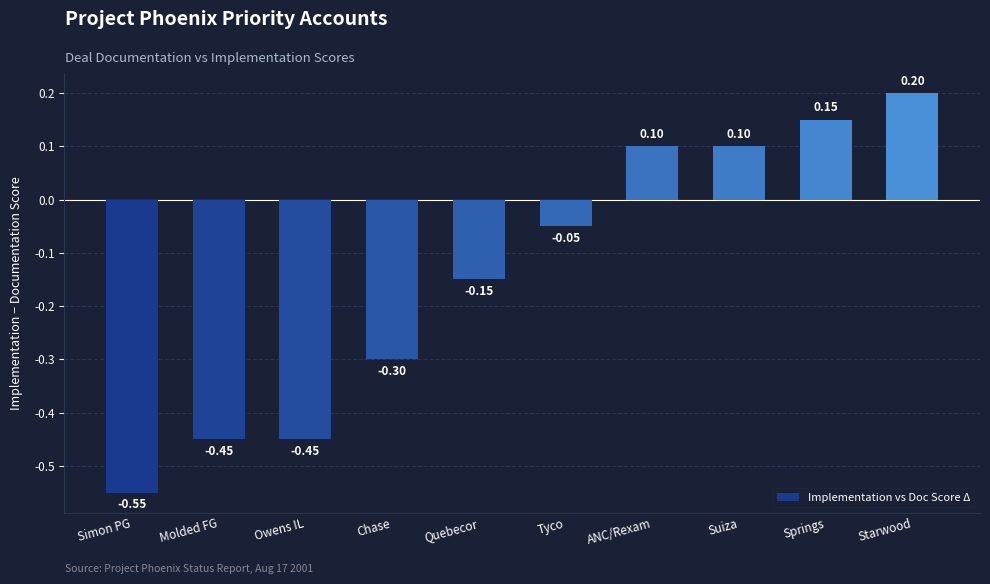

Where does the data first go above 0?

ANC/Rexam